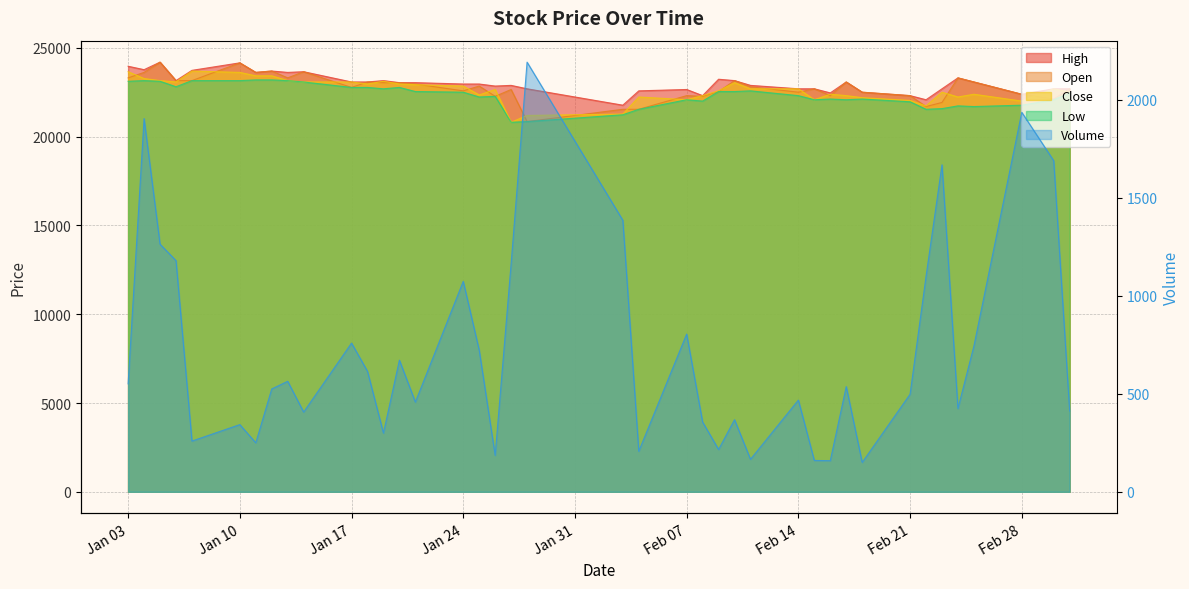

How many interior local valleys does the Volume series have?

12